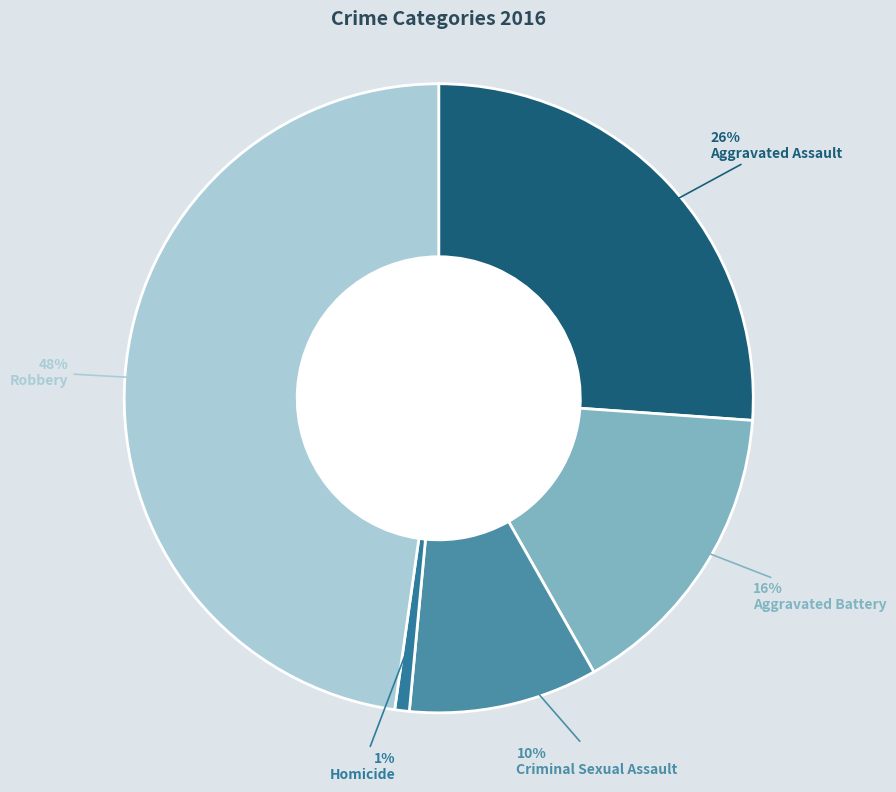

Count the number of slices in the pie.

5